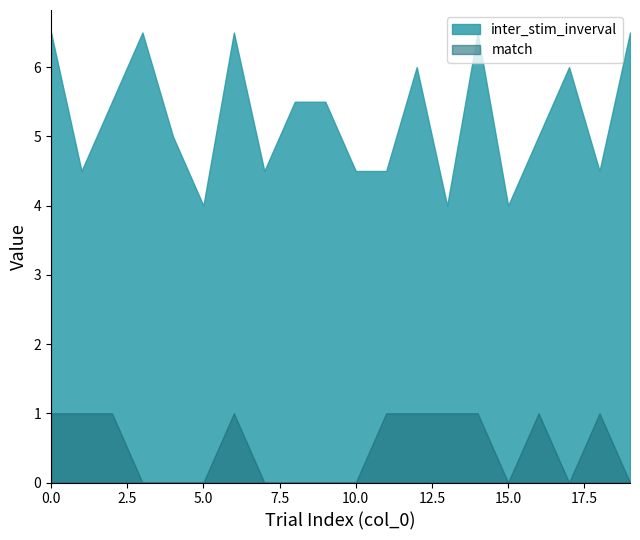

How many distinct data groups are displayed?

2